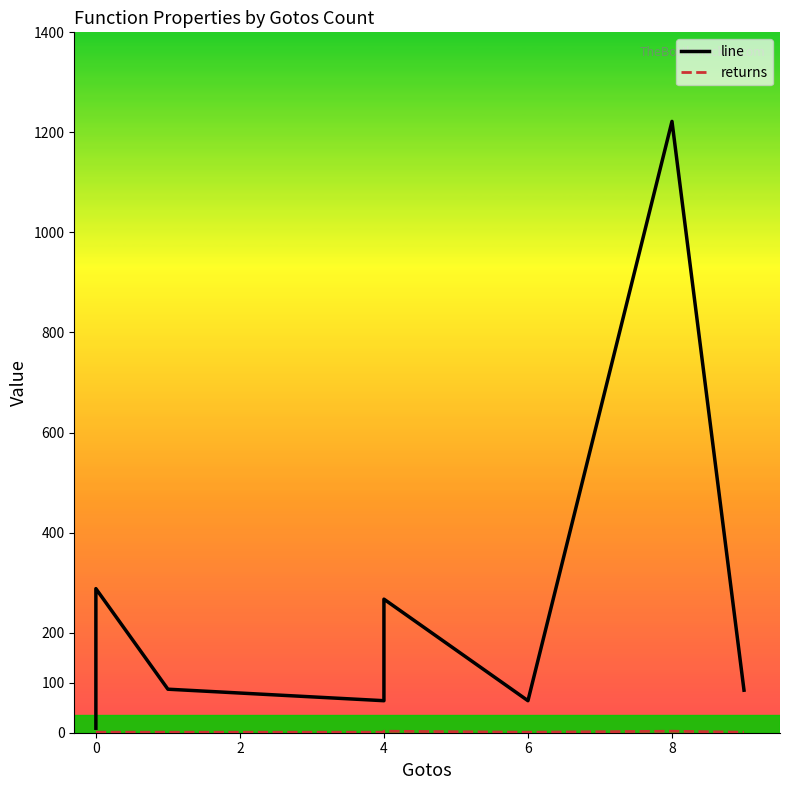

Rank the series by their maximum value, from lowest to highest.

returns, line